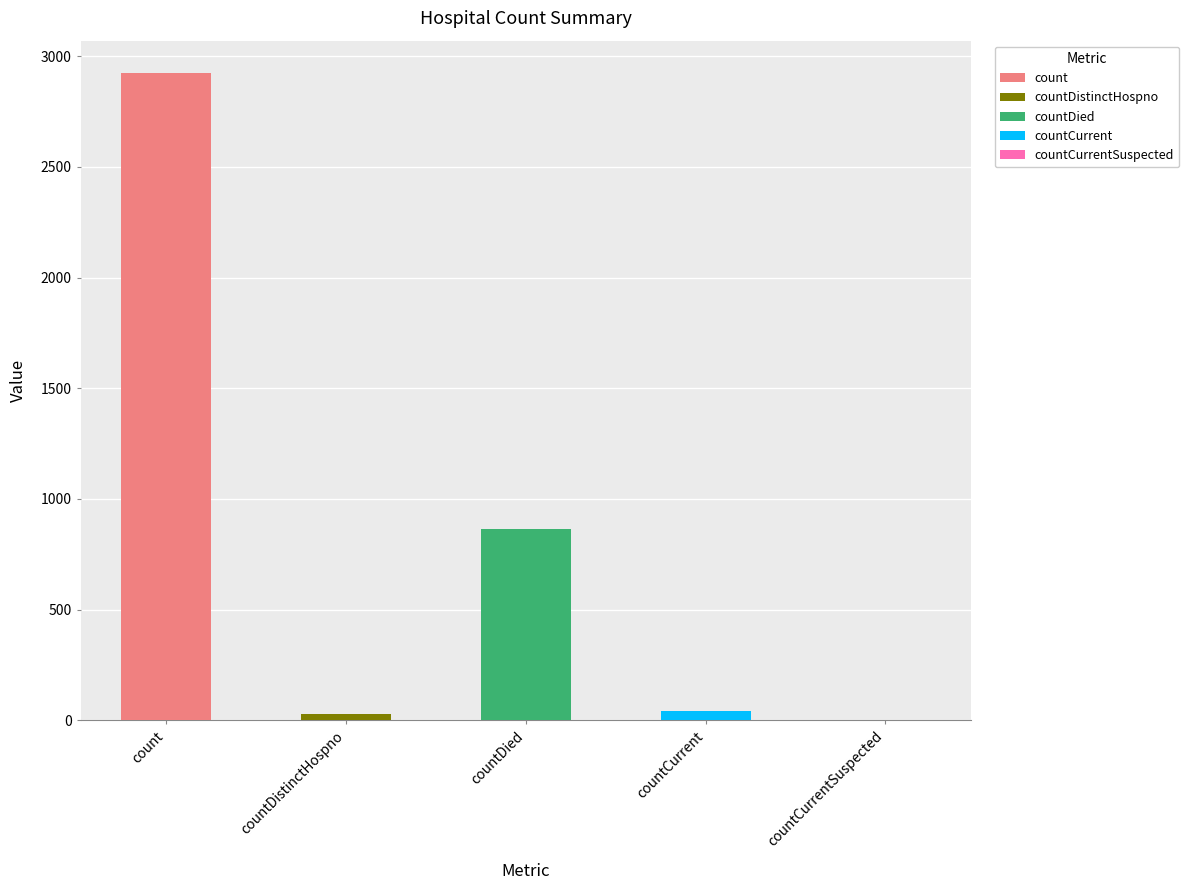

Count the number of values greater than 41.

2